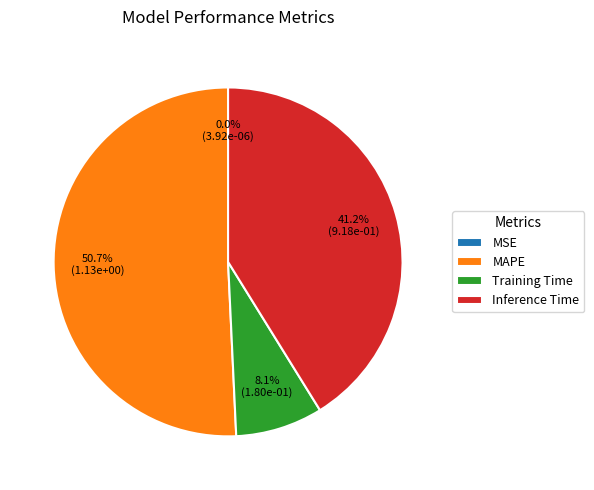

Does Training Time account for over 50% of the chart?

No